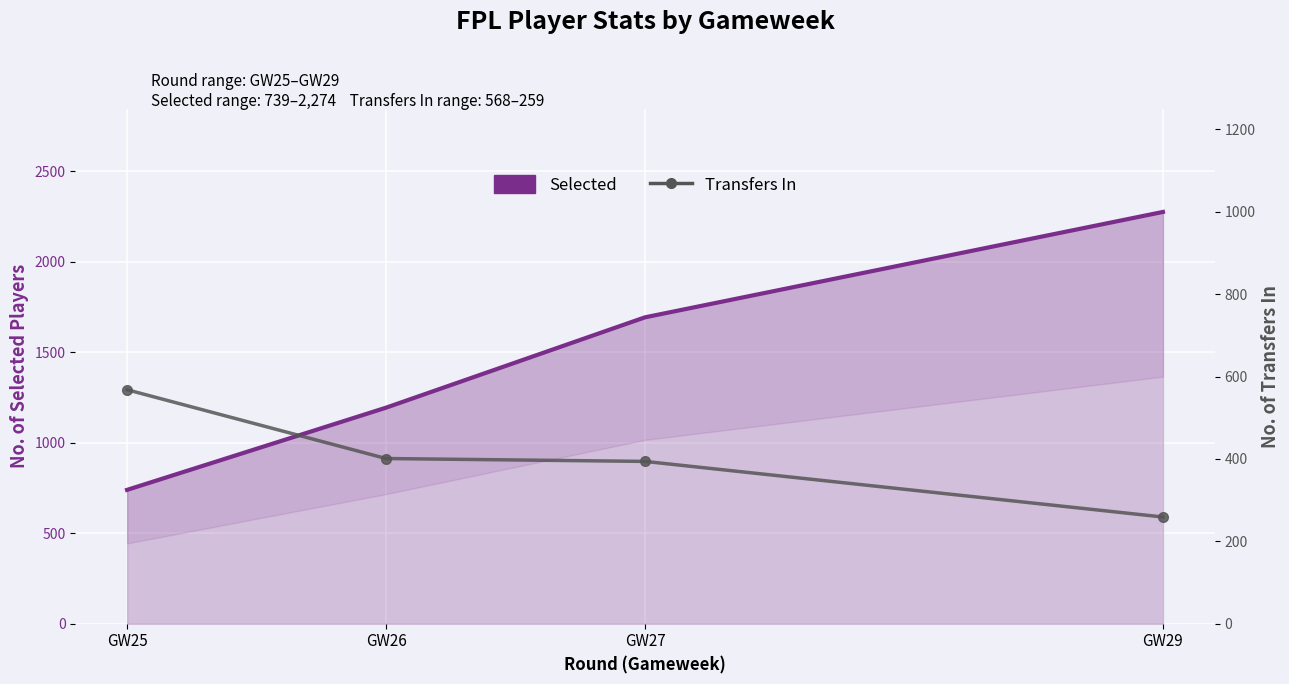

Which category has the lowest value across all series?

GW29